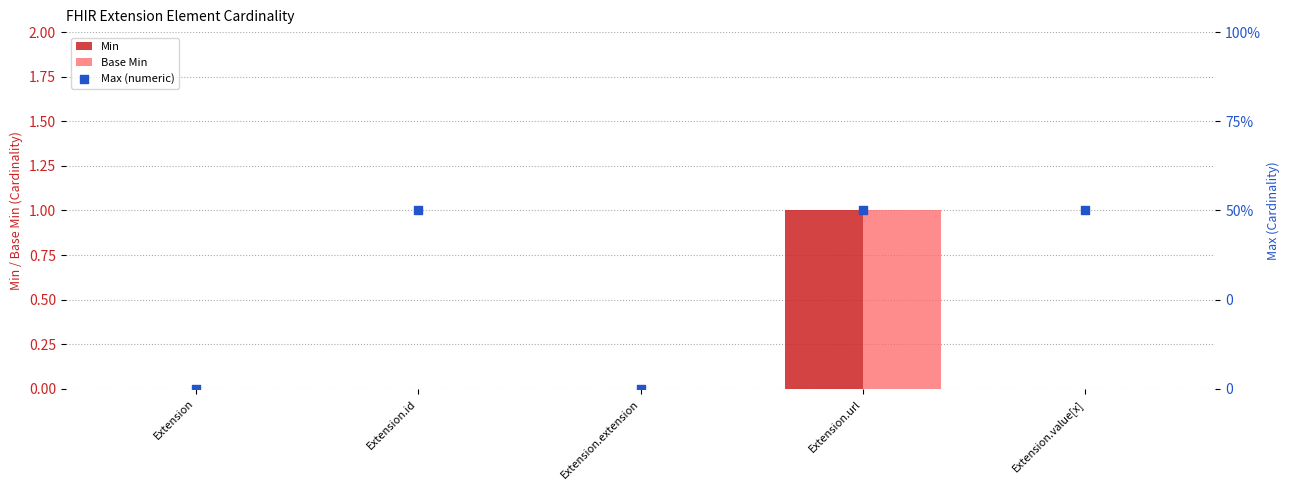

At which category is the sum across all series the highest?

Extension.url